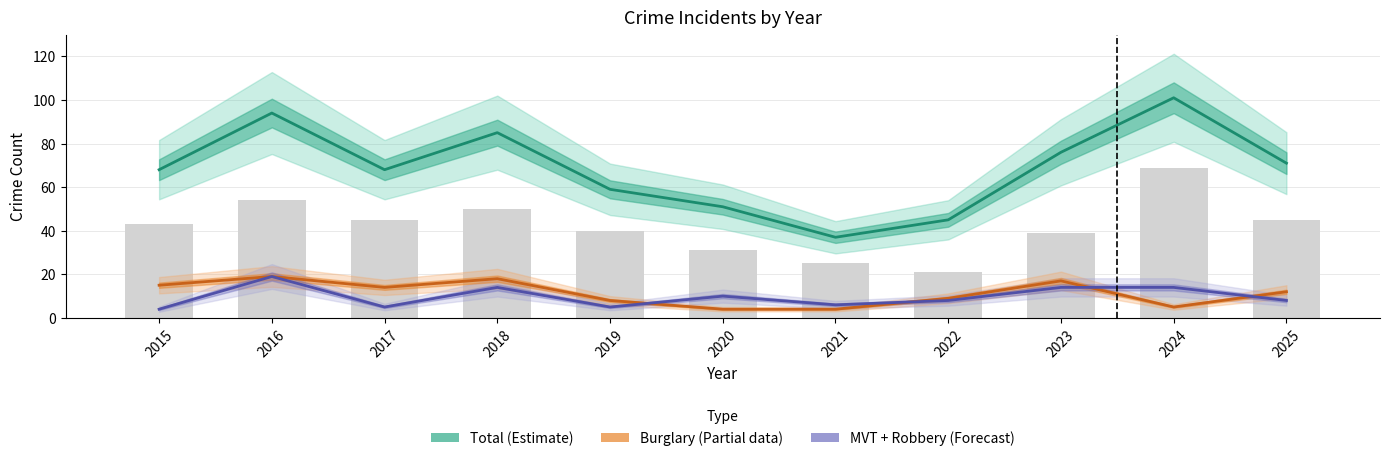

The value of Burglary (Partial) at 2019 is 8. True or false?

True